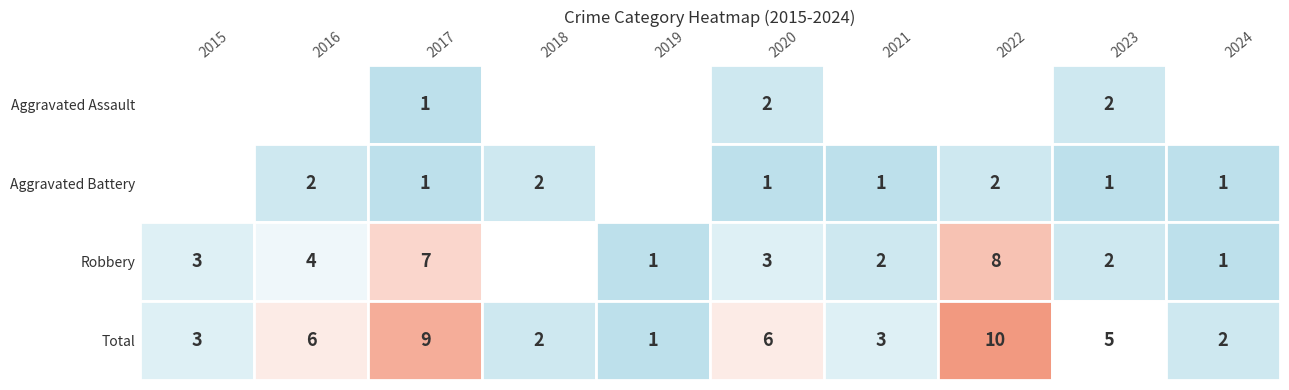

The Aggravated Assault series shows 3 at 2023. True or false?

False